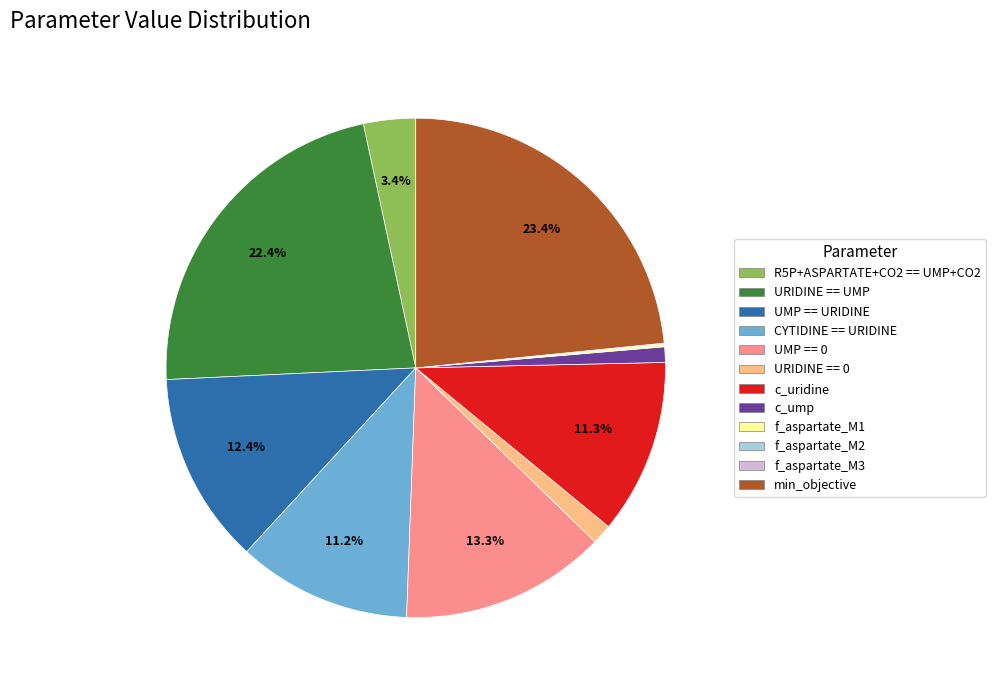

Is it true that CYTIDINE == URIDINE is 20% of the pie?

False